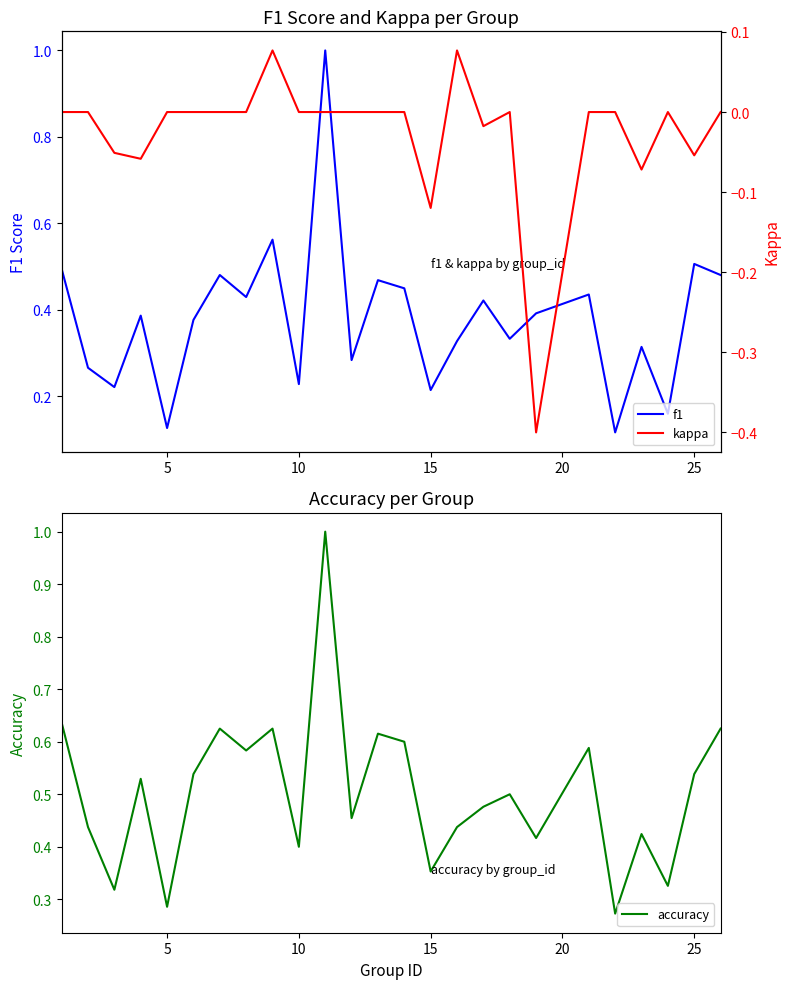

At how many categories does at least one series exceed 0?

25